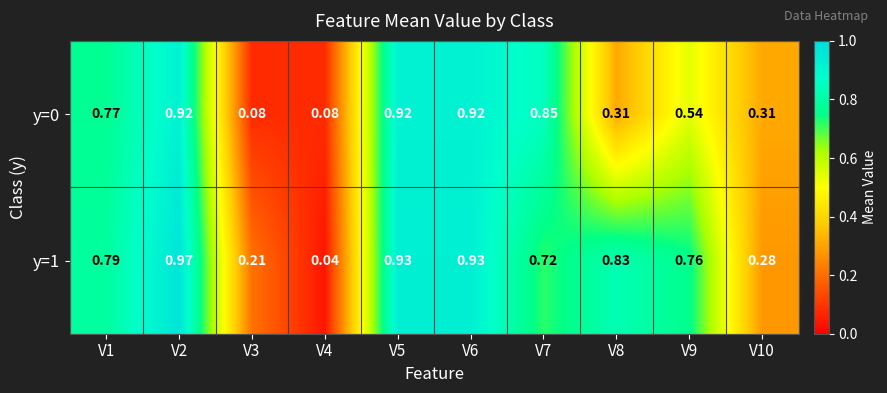

At which category does the chart reach its peak across all series?

V2